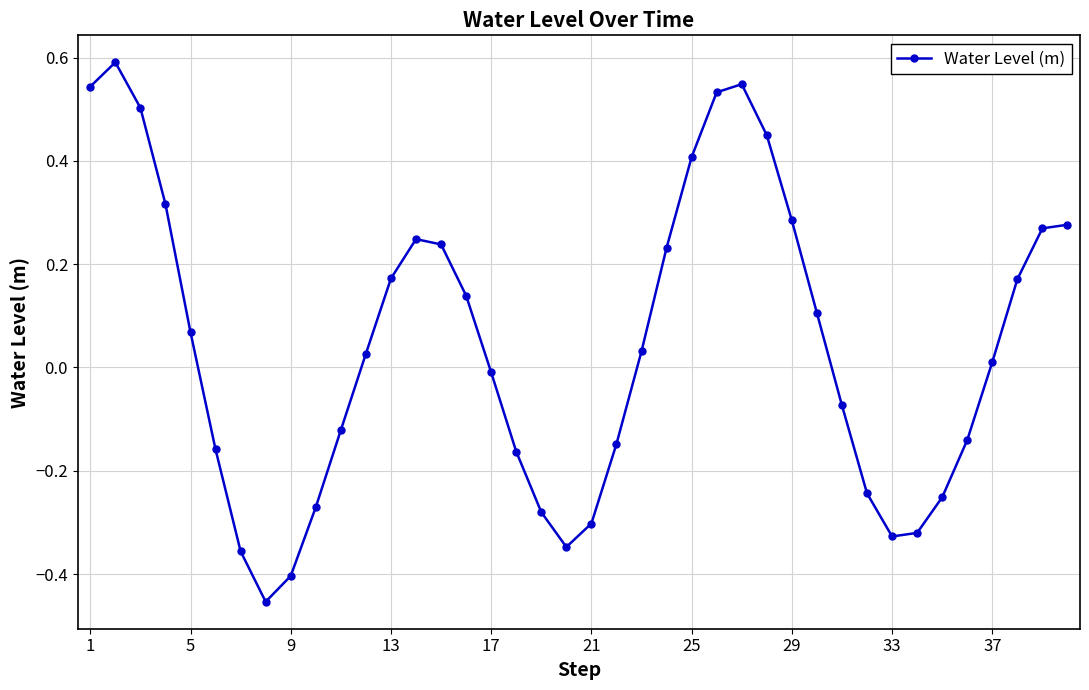

What is the sum of all values?

1.8